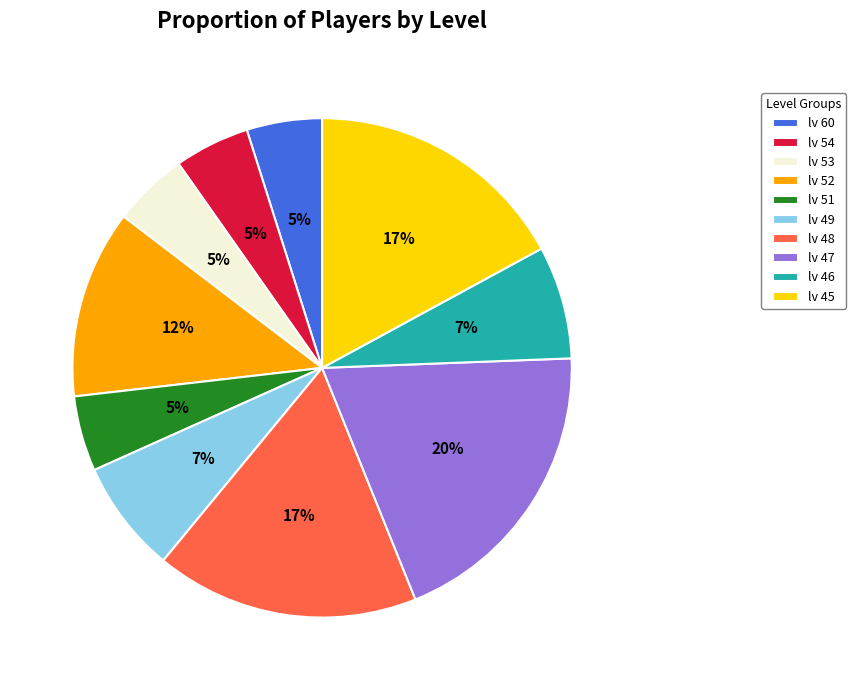

To the nearest percent, what percentage of the pie is lv 48?

17%